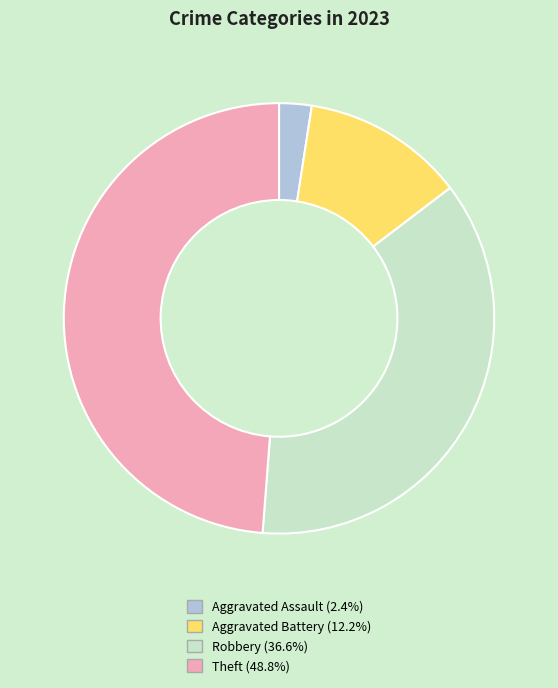

What is the smallest slice in the pie chart?

Aggravated Assault